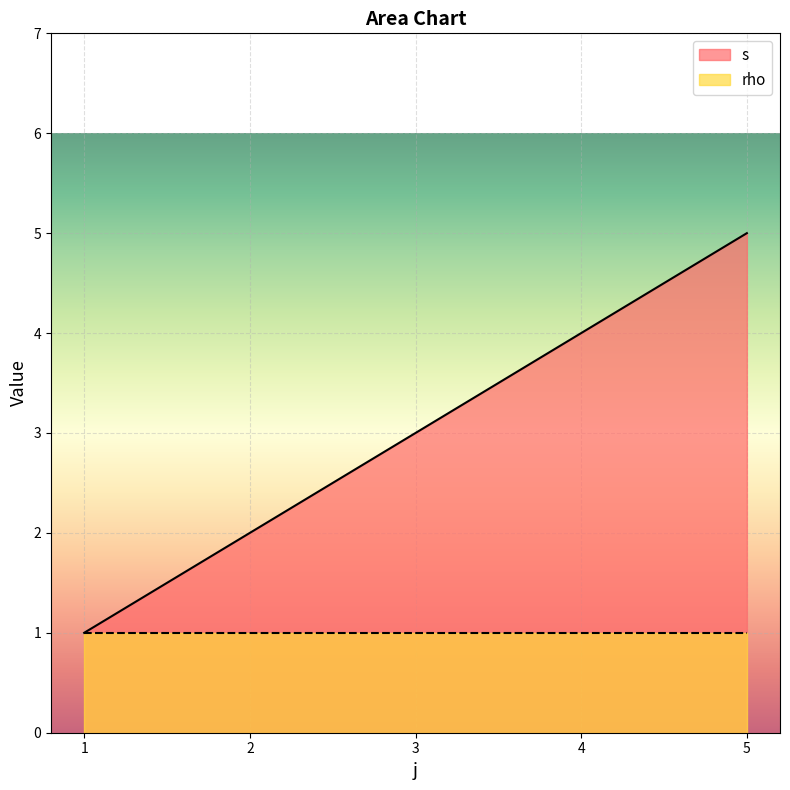

What is the ratio of the value at 3 to the value at 4?

0.8